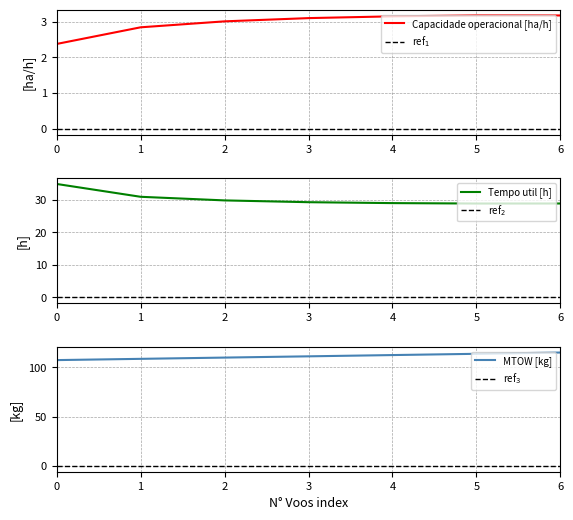

What is the value of the Tempo de missao [h] point at the 2nd from the left?

30.9